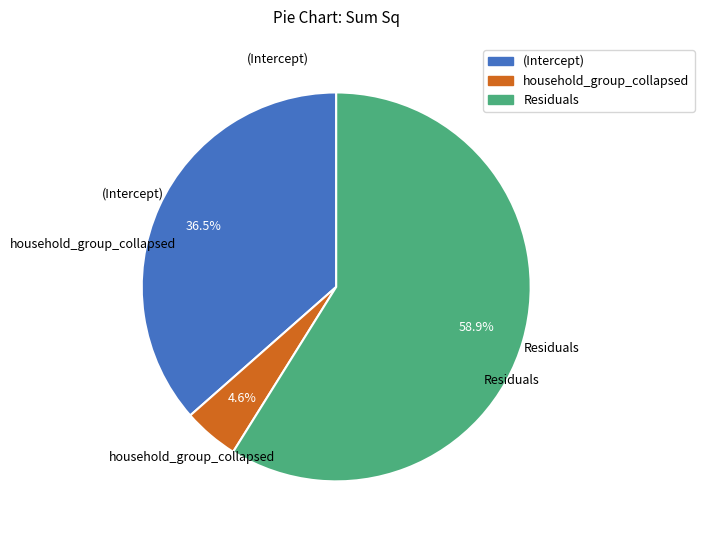

Between Residuals and (Intercept), which is larger?

Residuals